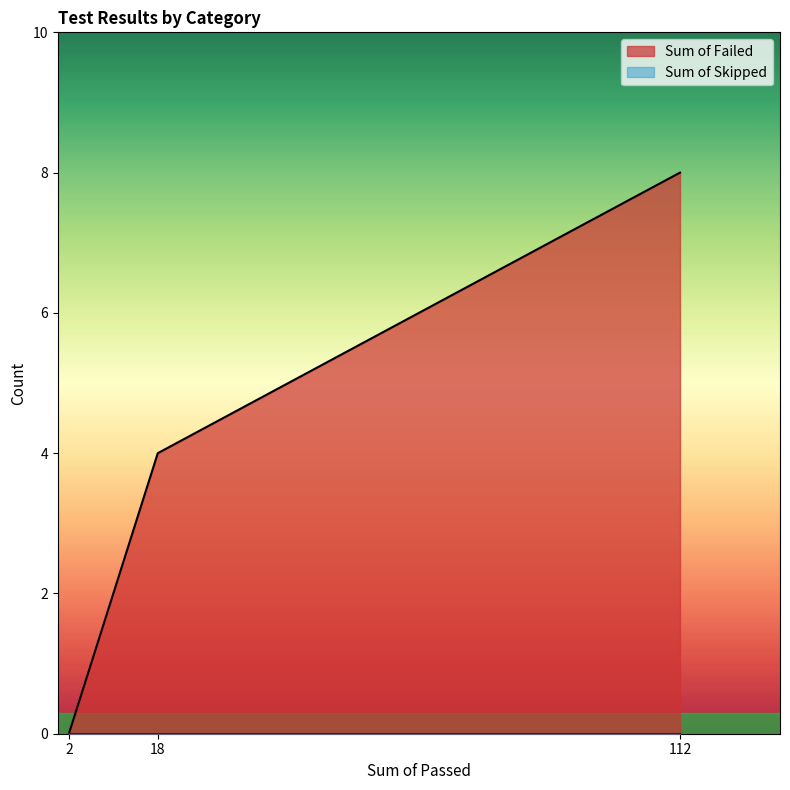

What is the difference between the second highest and minimum values?

4